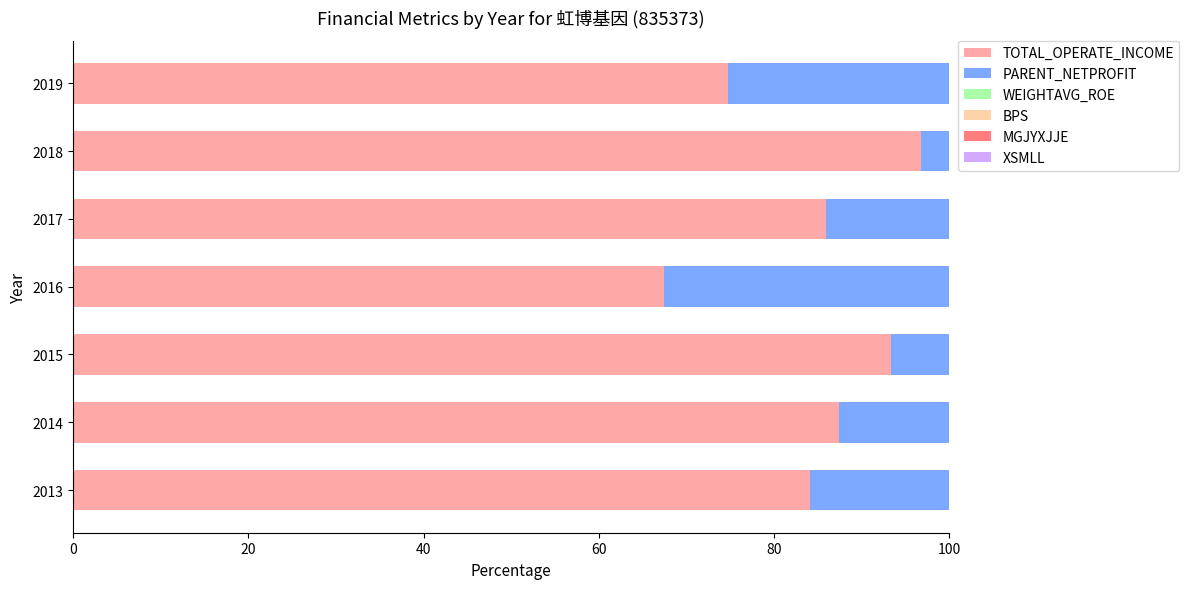

What is the highest value of the TOTAL_OPERATE_INCOME series?

96.8